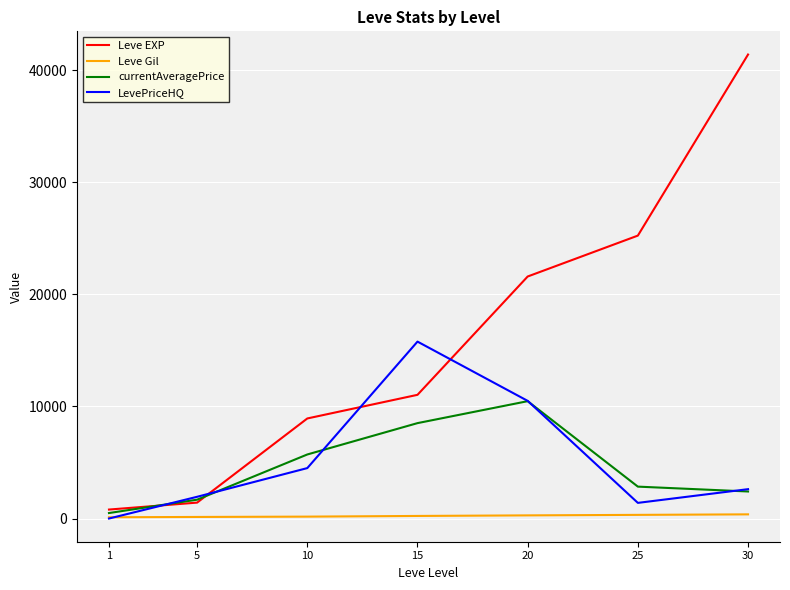

What is the average value of the LevePriceHQ series?

5249.4